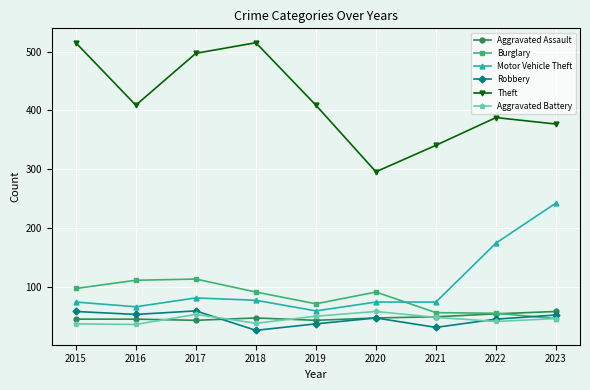

Between which two adjacent categories do Aggravated Assault and Aggravated Battery first intersect?

2016 and 2017